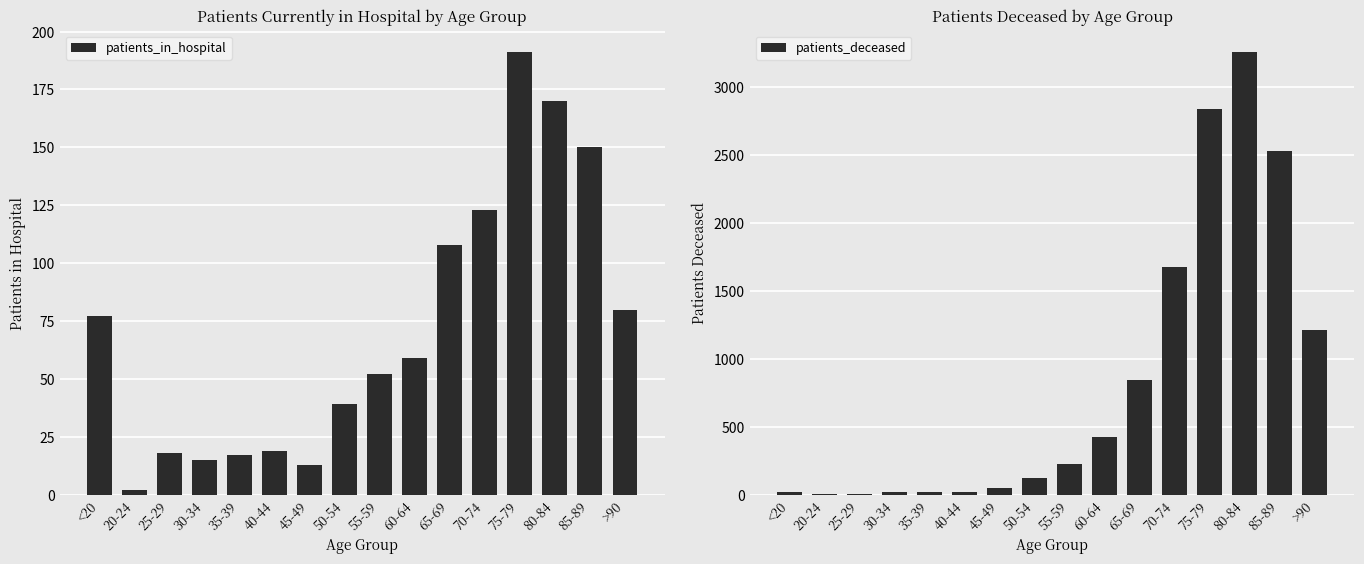

What position from the left is >90?

16